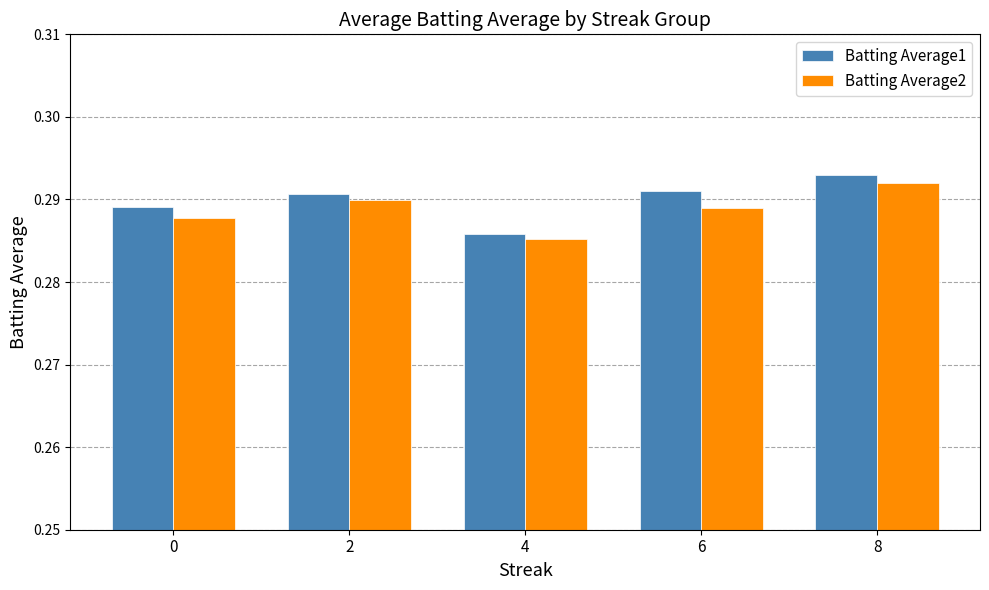

List the labels in order of Batting Average2 value, smallest first.

4, 0, 6, 2, 8